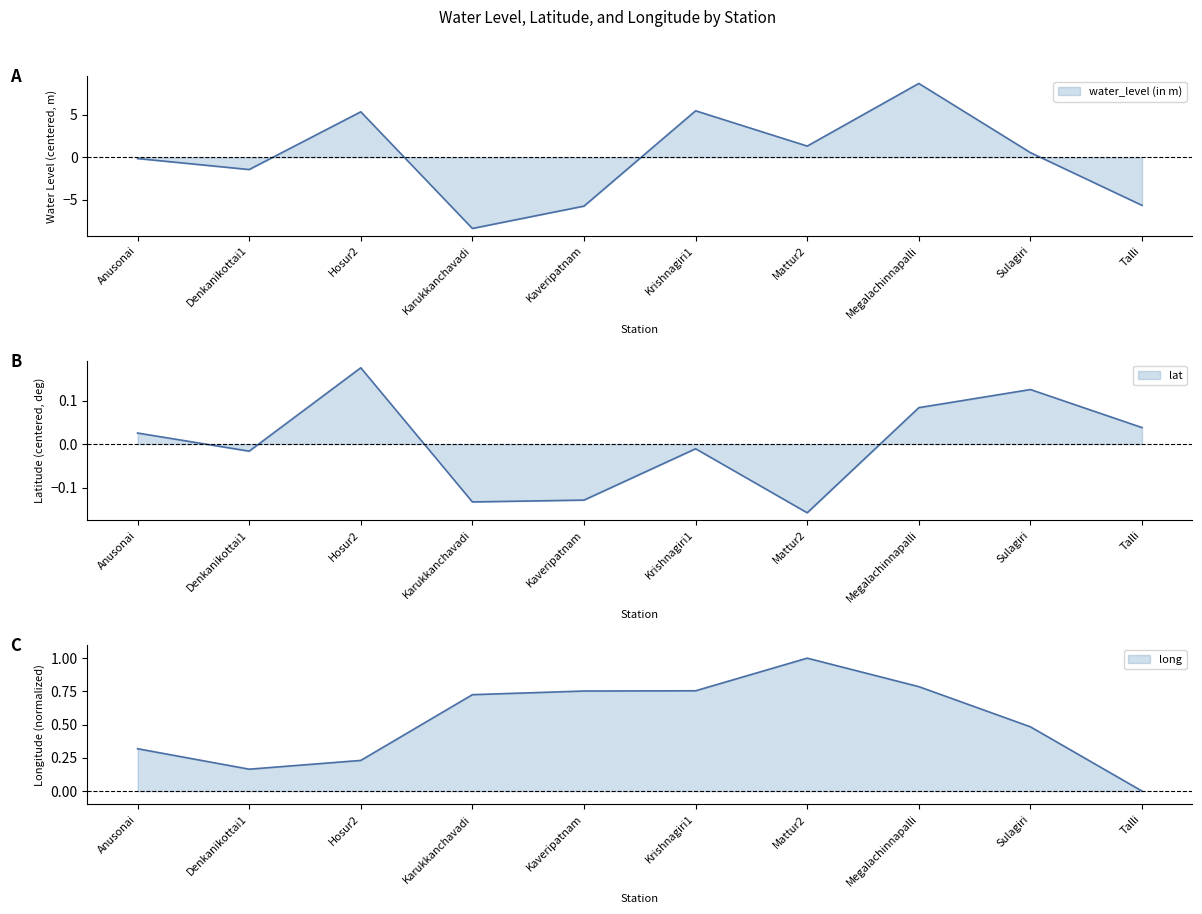

What is the difference between the maximum and minimum values in the long series?

1.0